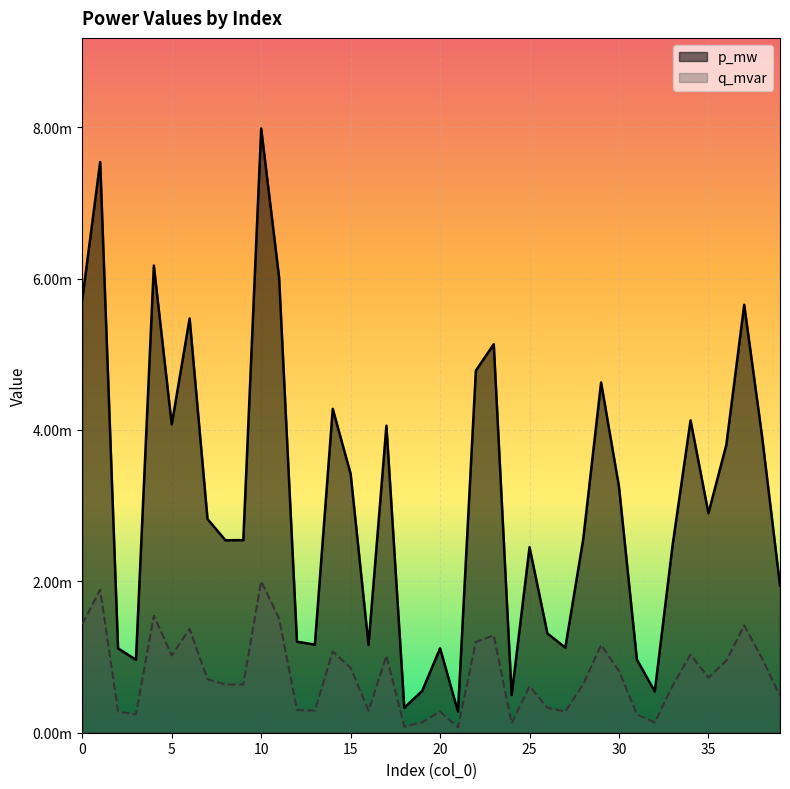

Does the chart display data point markers on the line(s)?

No